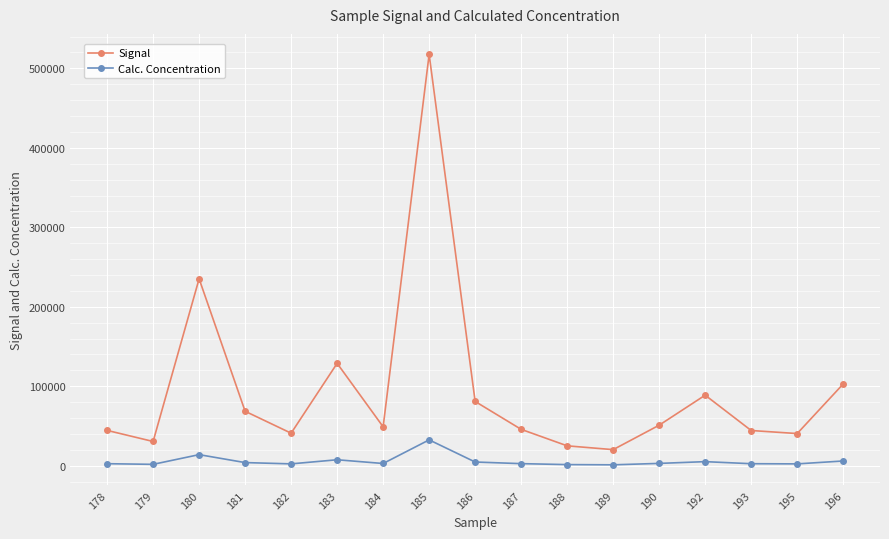

List the series in order of their peak value, highest first.

Signal, Calc. Concentration